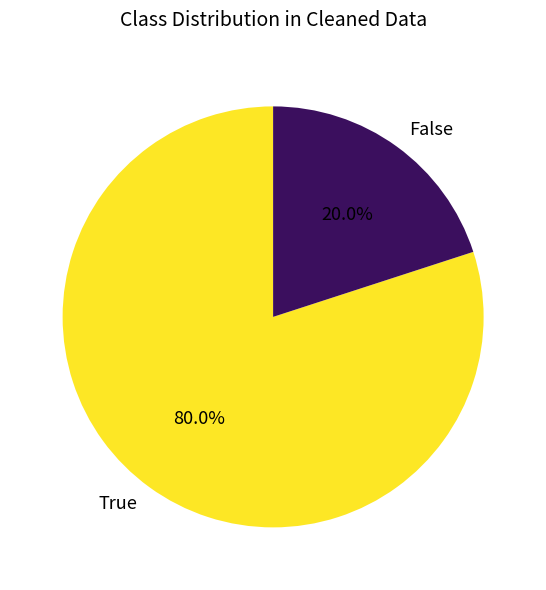

What portion of the pie excludes False?

80.0%